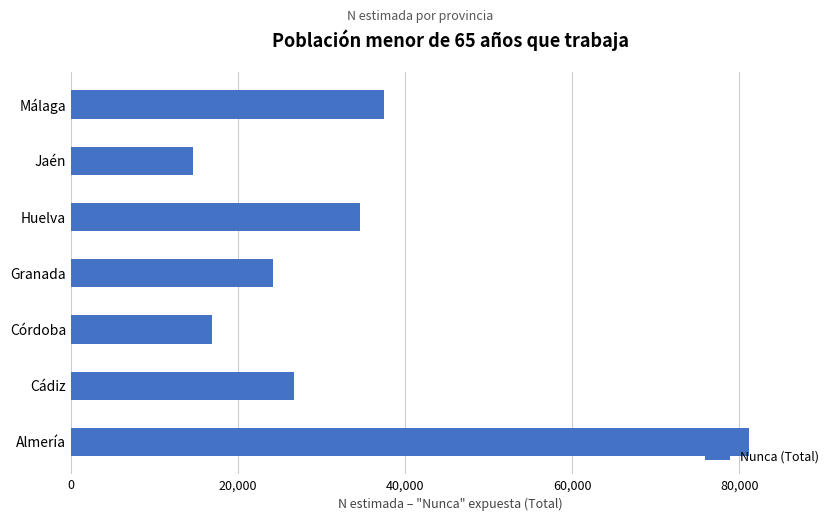

List the labels in order of value, smallest first.

Jaén, Córdoba, Granada, Cádiz, Huelva, Málaga, Almería